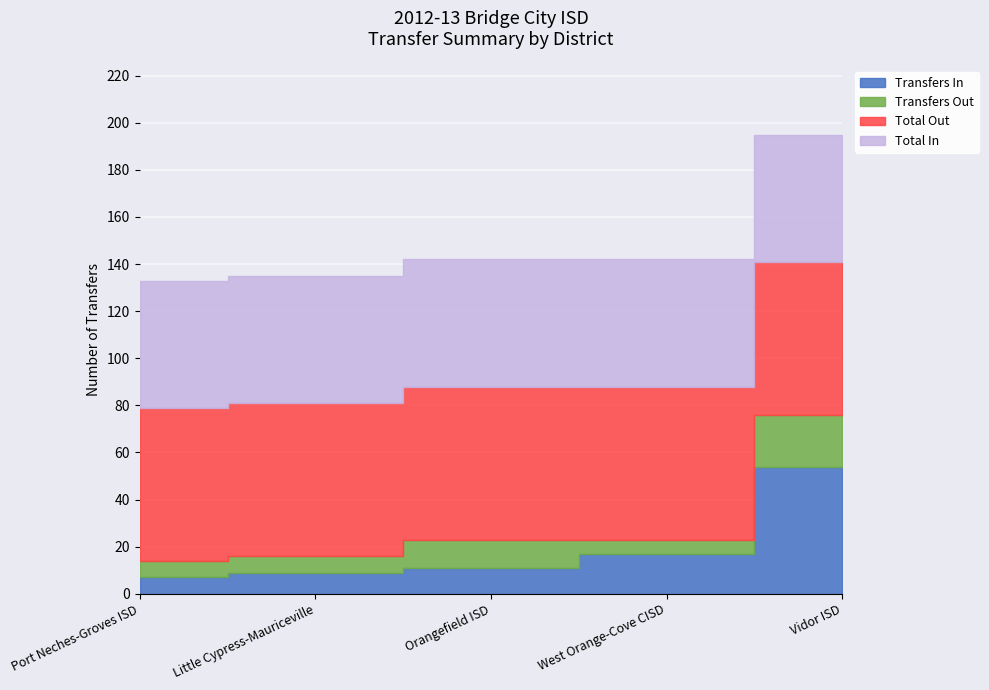

True or false: Transfers In and Total Out intersect in this chart.

False